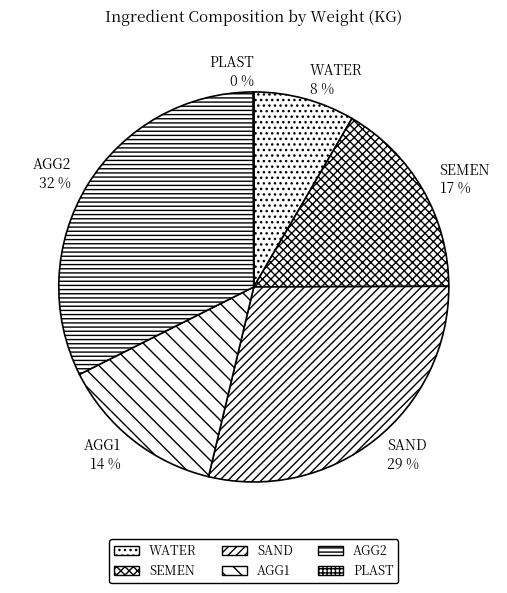

Combined, do AGG1 and SEMEN account for over 50%?

No